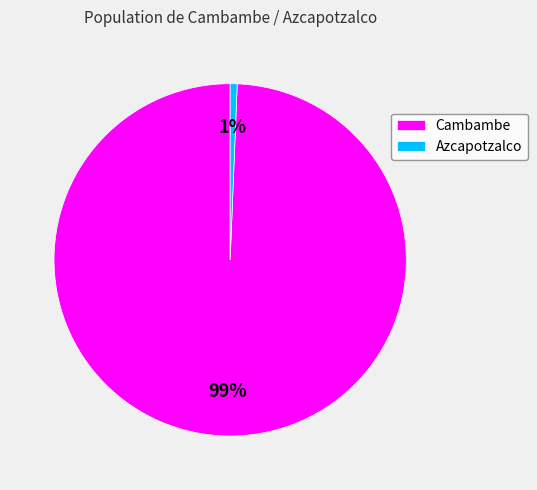

Is it true that Cambambe is 89% of the pie?

False